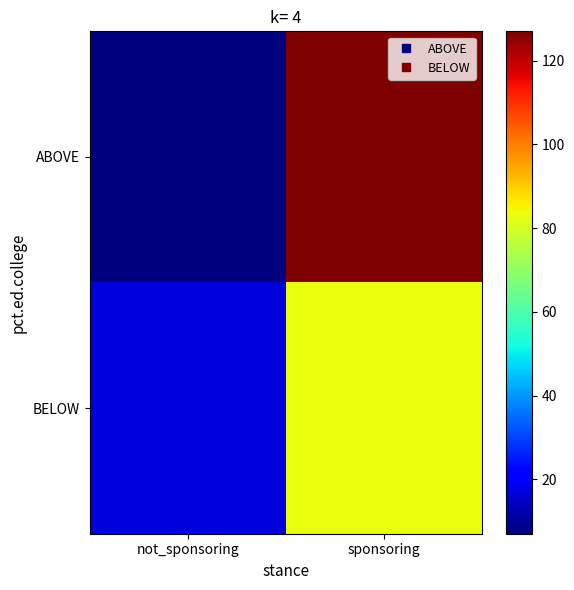

Reading left to right, what are all the values shown in this chart?

ABOVE: not_sponsoring=7	sponsoring=127
BELOW: not_sponsoring=17	sponsoring=83